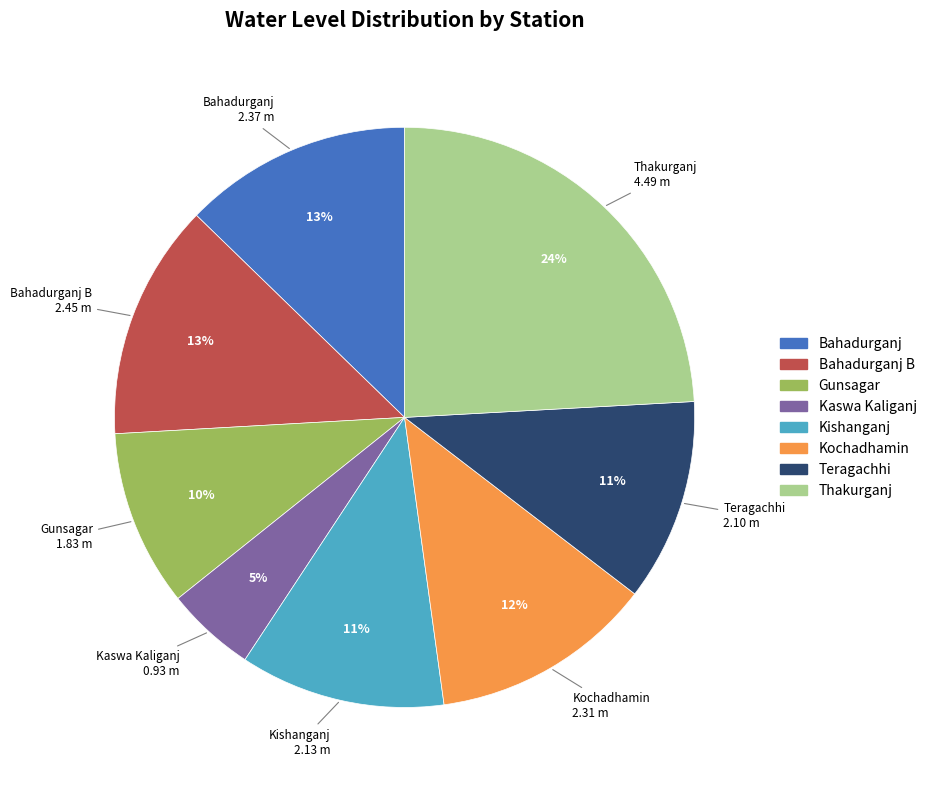

Between Kochadhamin and Gunsagar, which is larger?

Kochadhamin